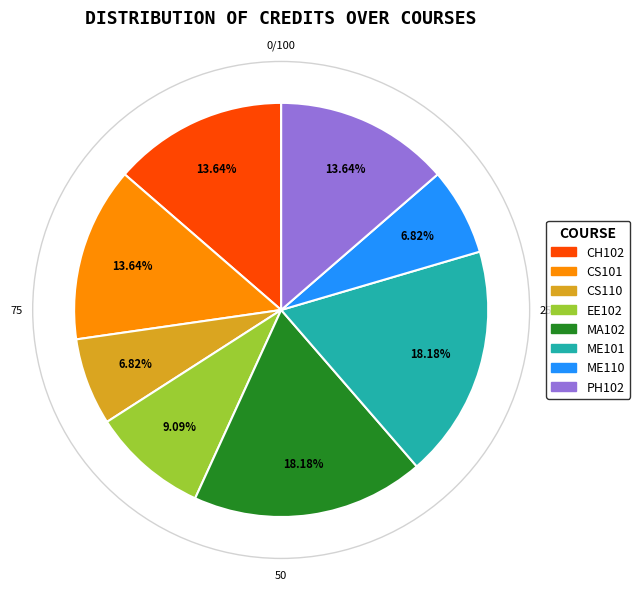

Is there any slice that represents more than half of the pie?

No